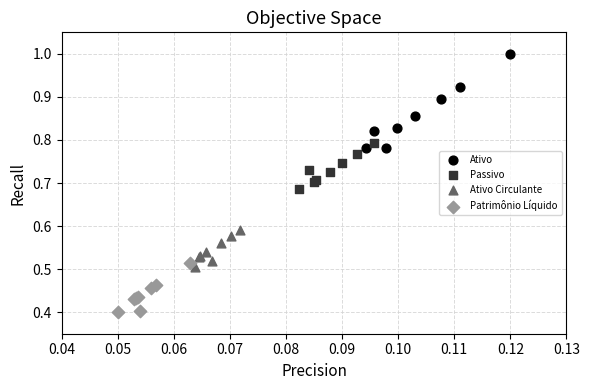

Which series contains the highest Y value?

Ativo